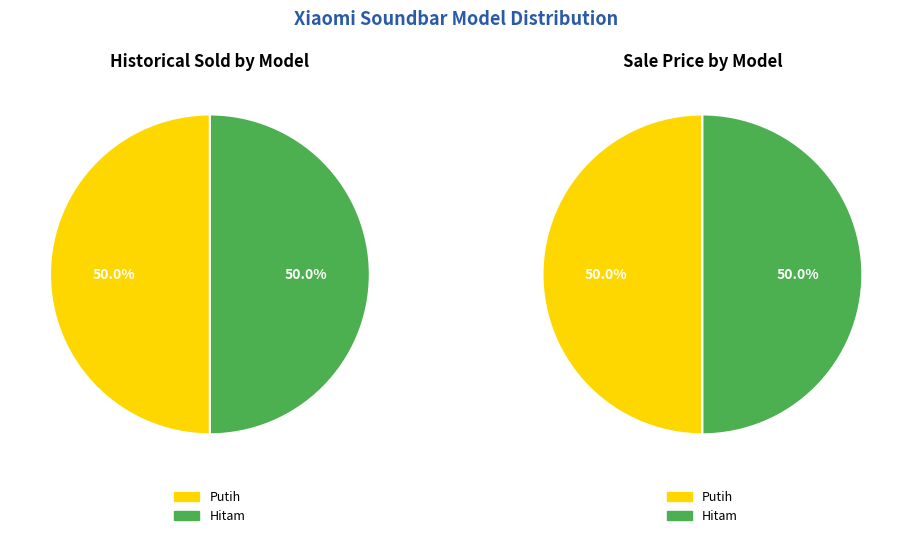

Which slice is the smallest?

Putih